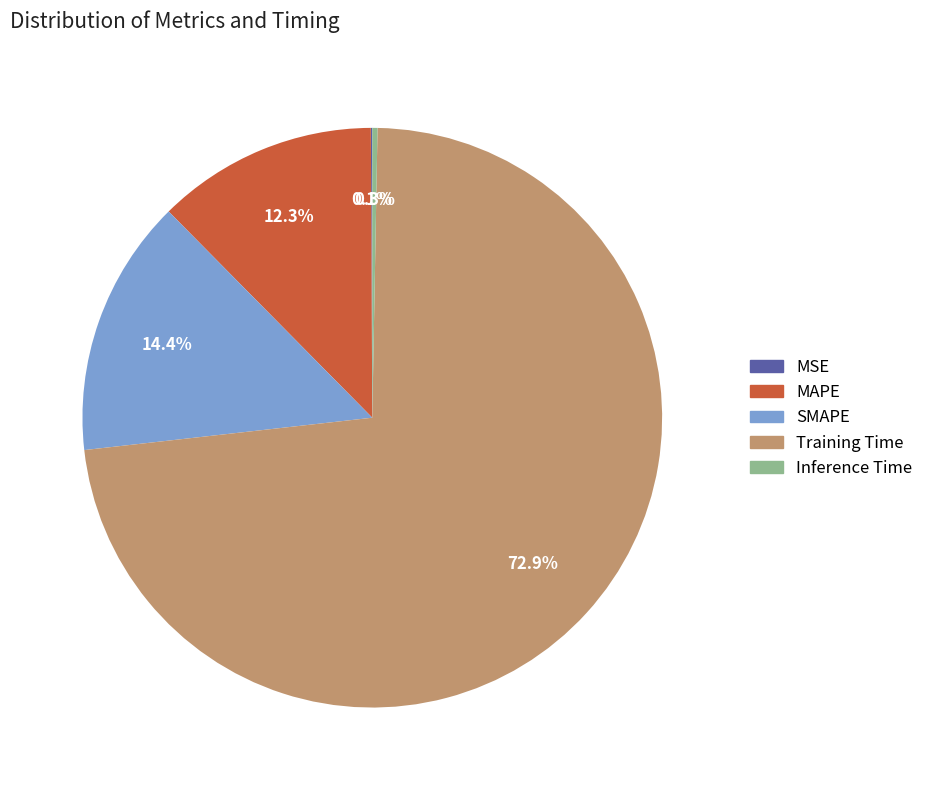

True or false: Training Time accounts for 68% of the total.

False